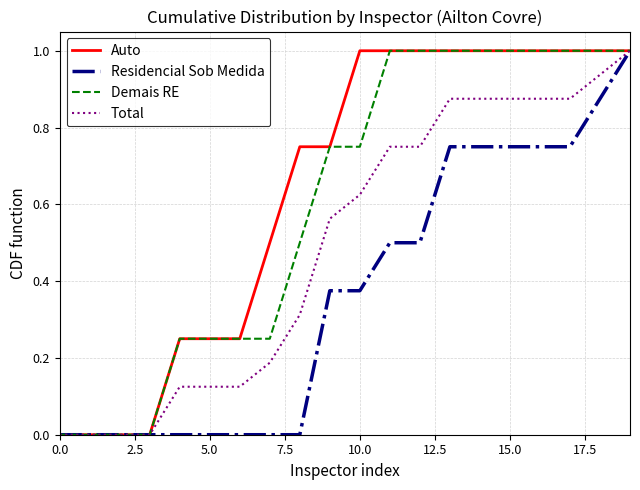

How many lines are shown in the chart?

4